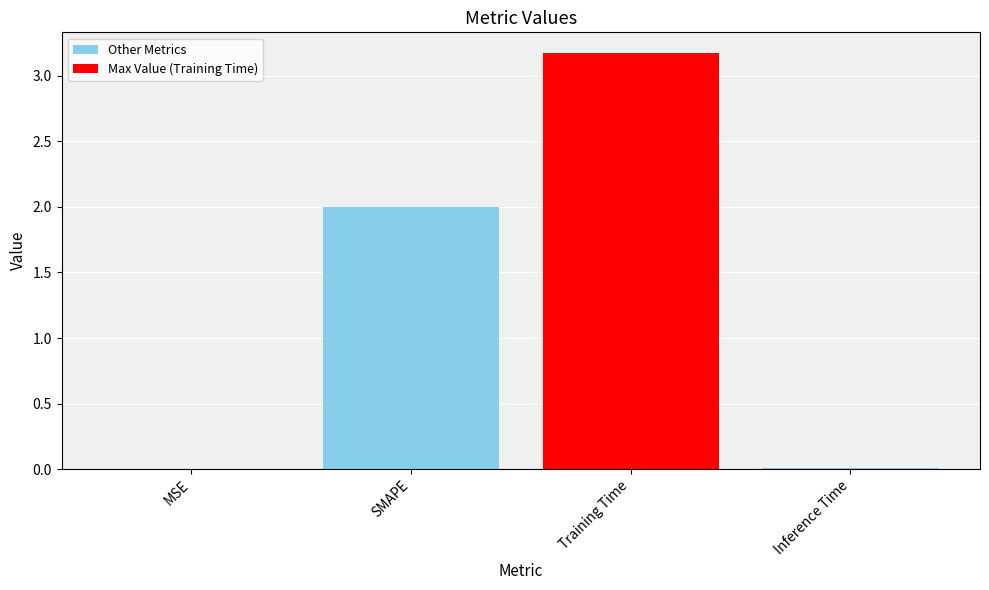

Is it true that the value at Inference Time is 0.0?

True